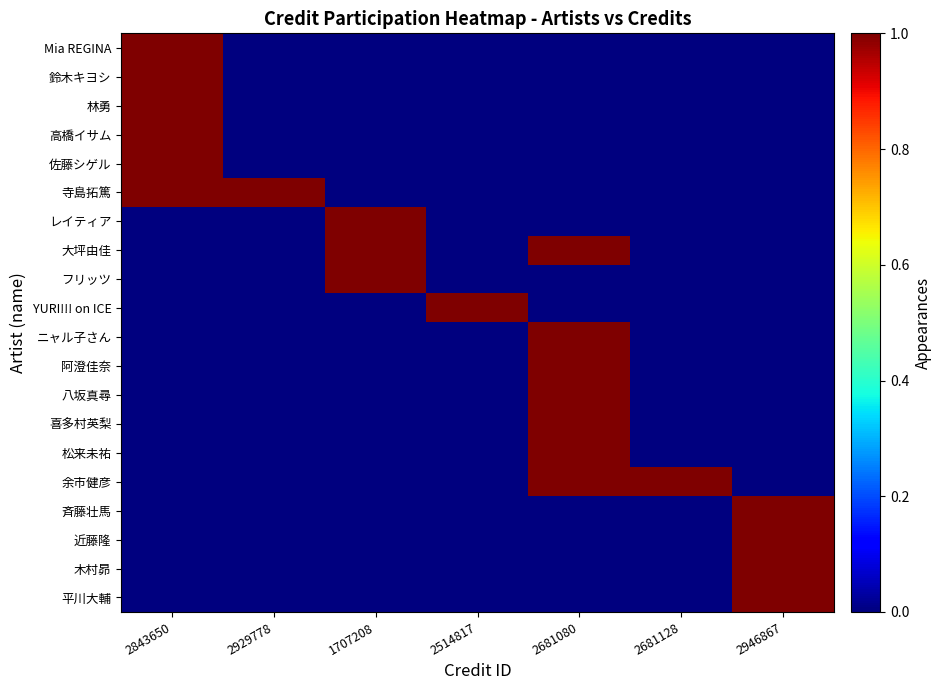

How many series are shown in this chart?

20